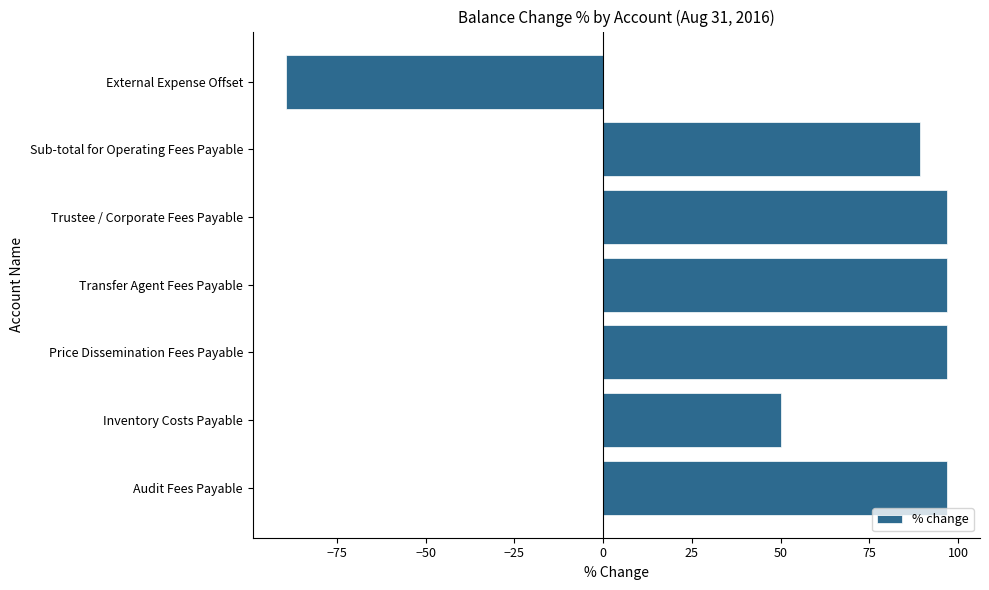

What is the sum of the values at Inventory Costs Payable and Price Dissemination Fees Payable?

146.8